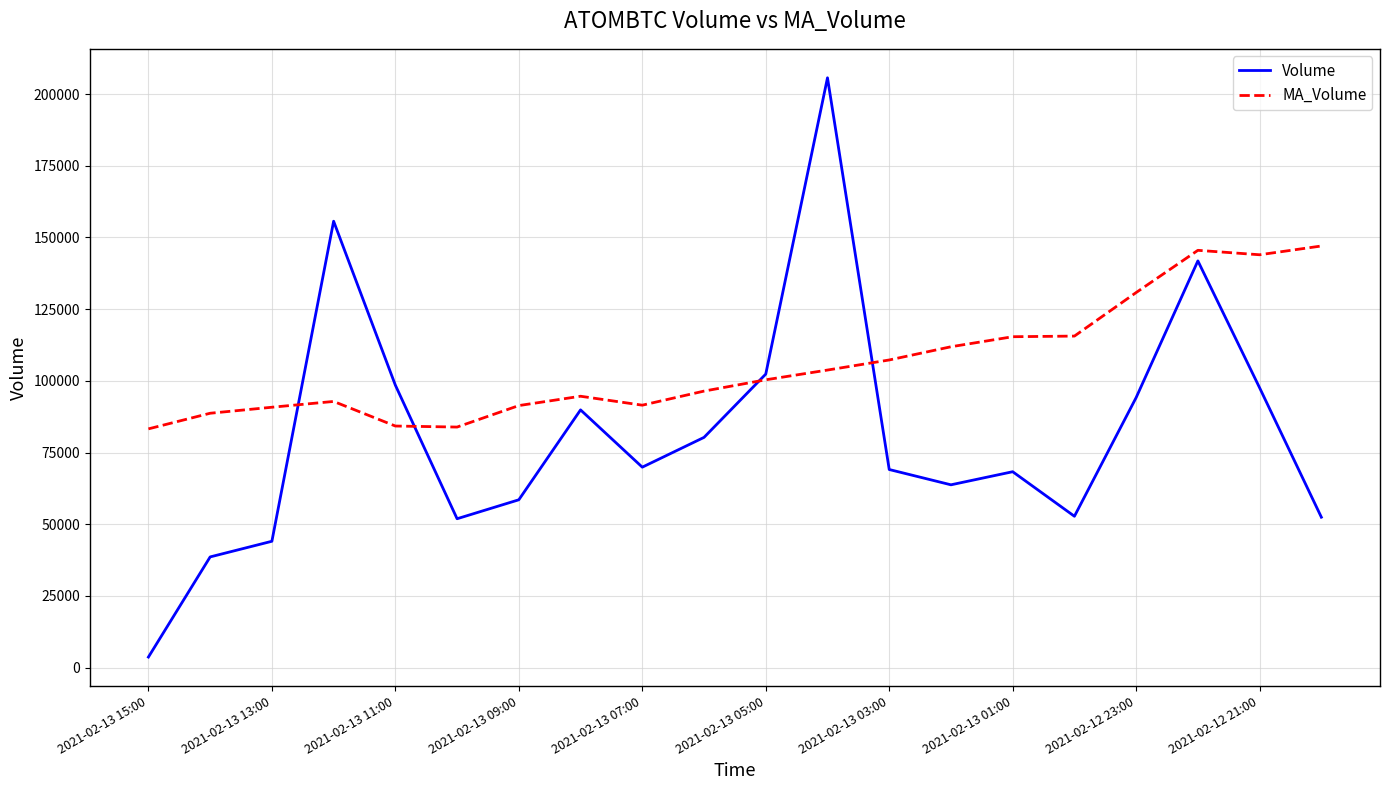

How many lines are shown in the chart?

2